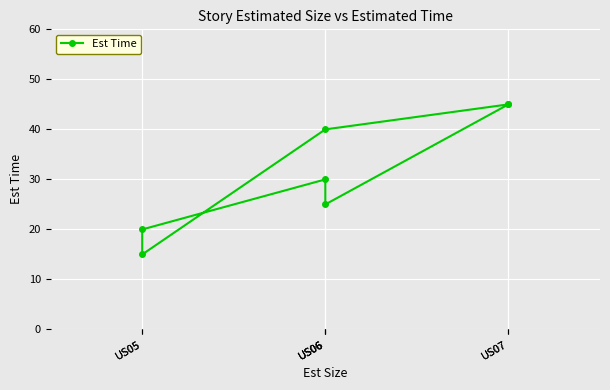

What is the sum of the values at US06 and US06?

55